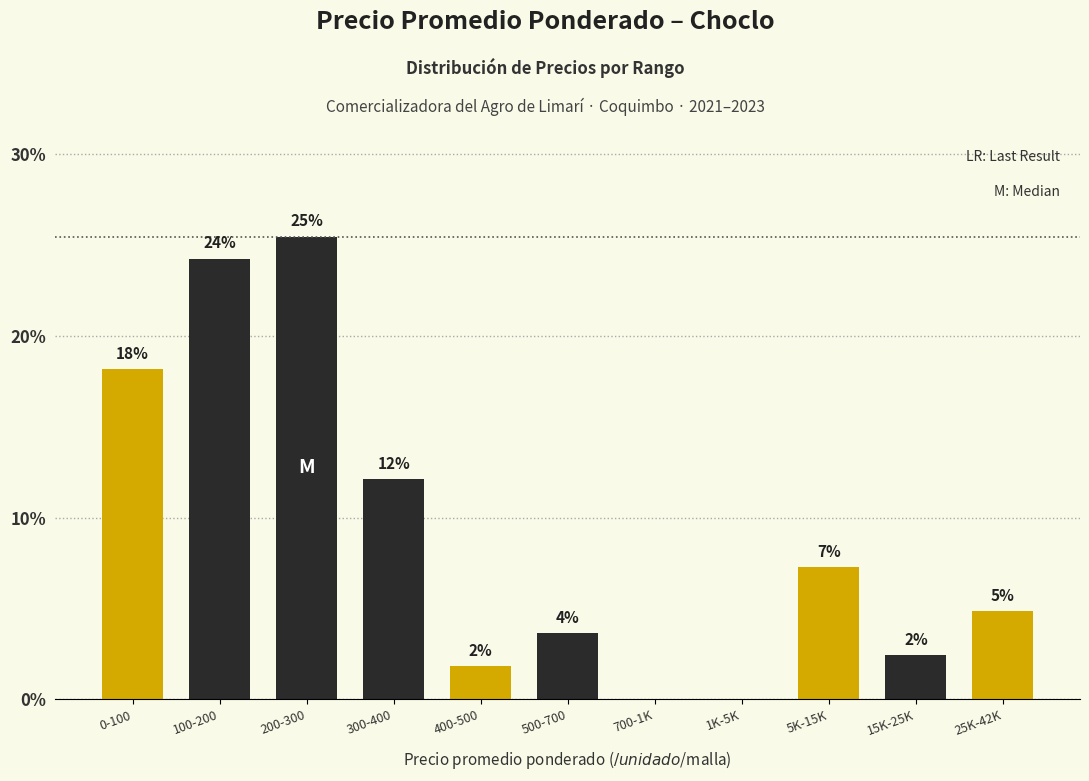

Are the bars horizontal?

No